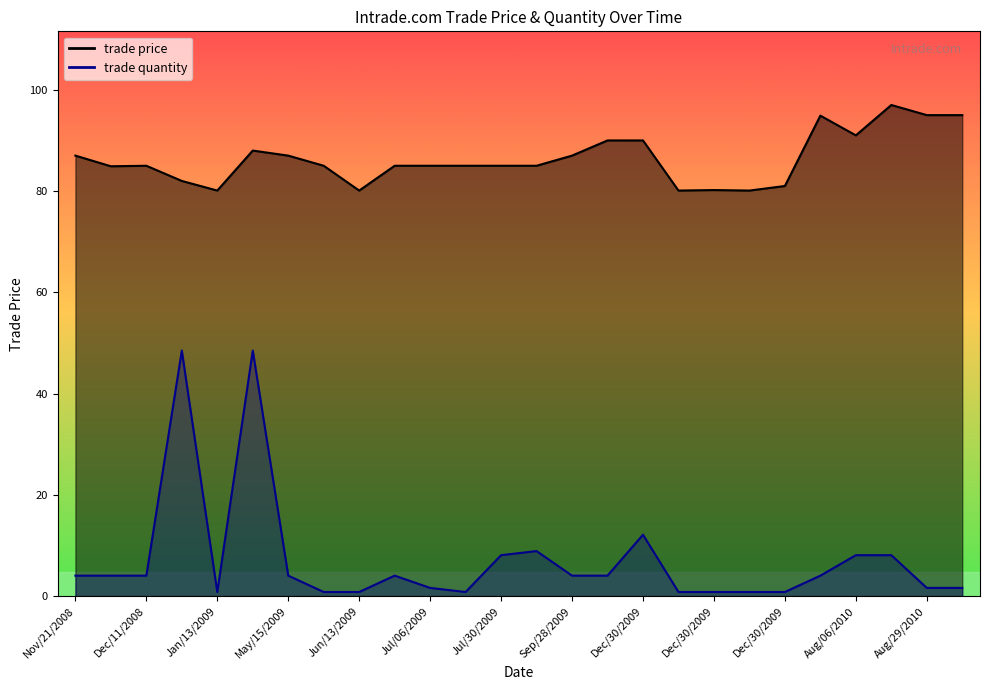

True or false: trade quantity has a value of 0.8 at Jul/14/2009.

True